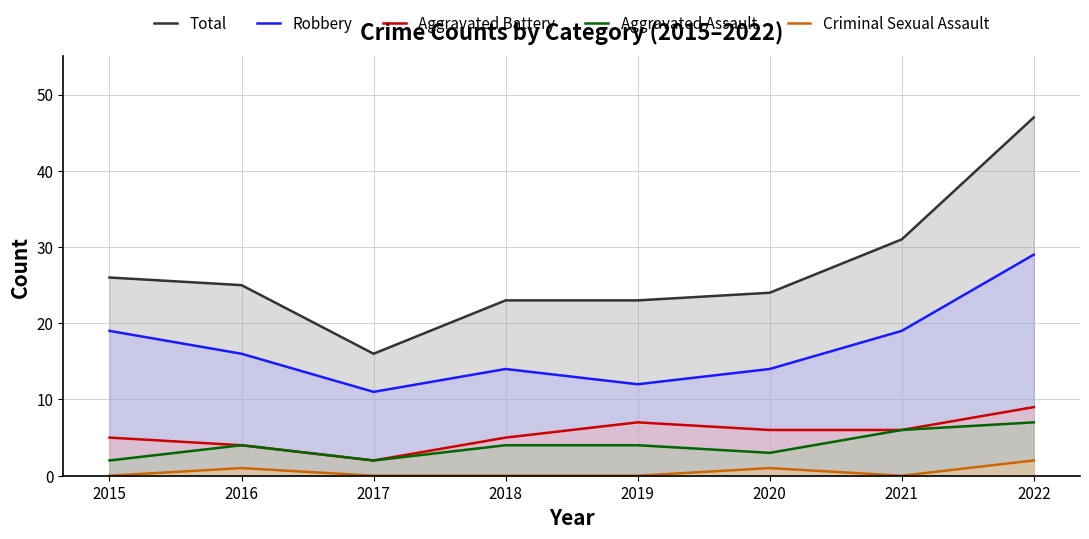

Which series has the largest total across all categories?

Total